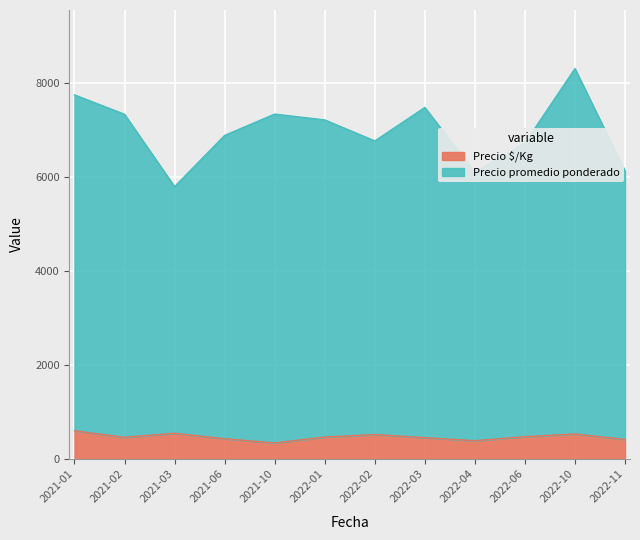

What is the average value of the Precio $/Kg series?

470